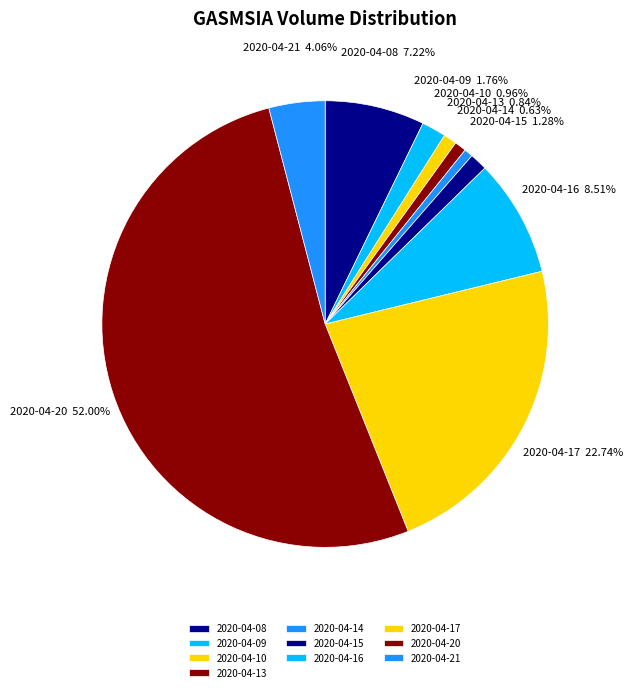

Between 2020-04-16 and 2020-04-14, which is larger?

2020-04-16